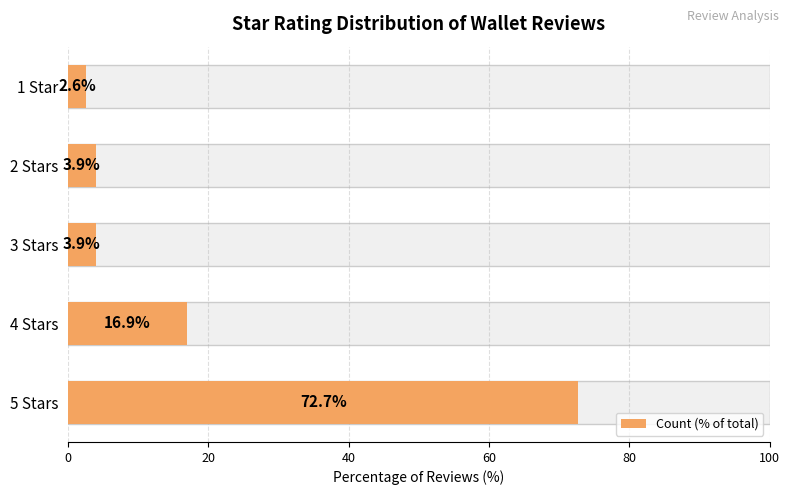

Does the chart contain stacked bars?

No